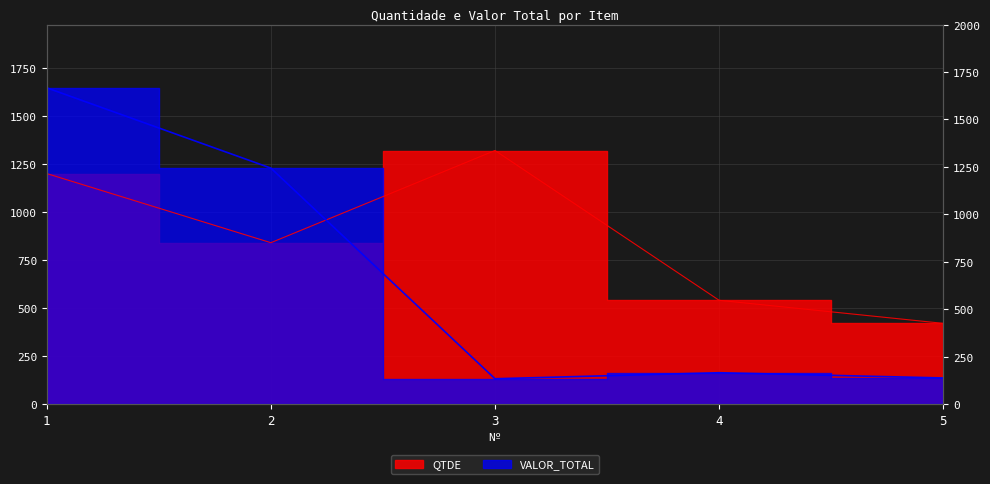

Which series has the largest total across all categories?

QTDE